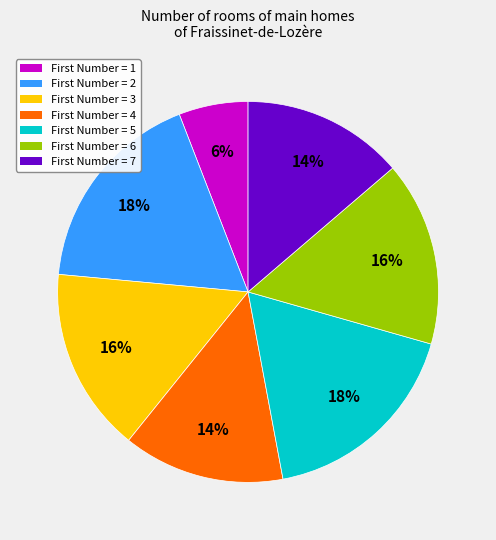

What is the smallest slice in the pie chart?

First Number = 1